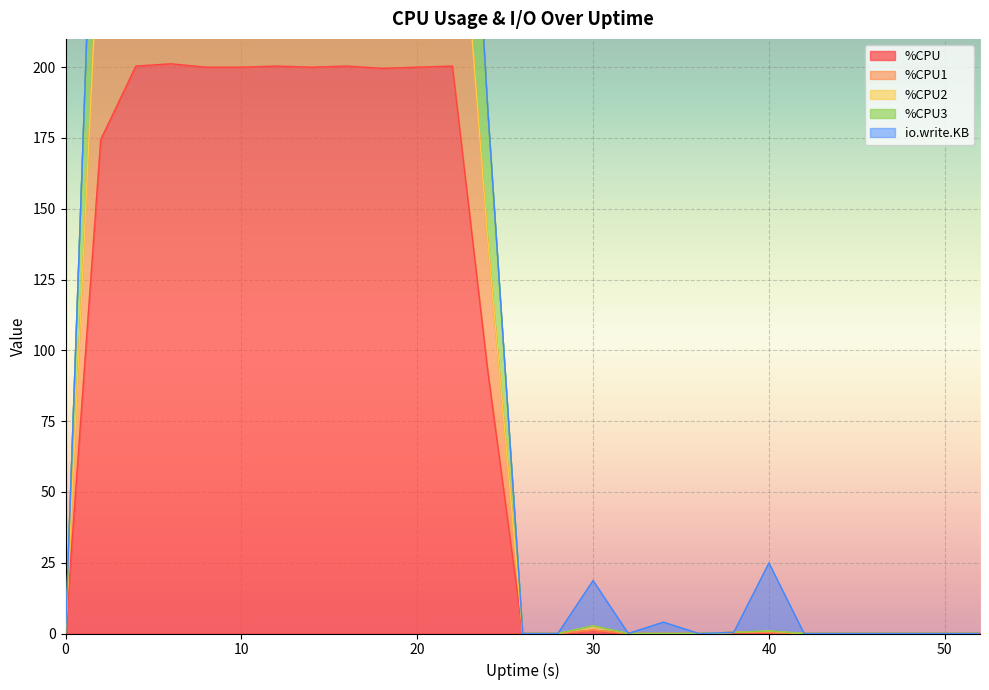

What is the highest value of the %CPU series?

201.2